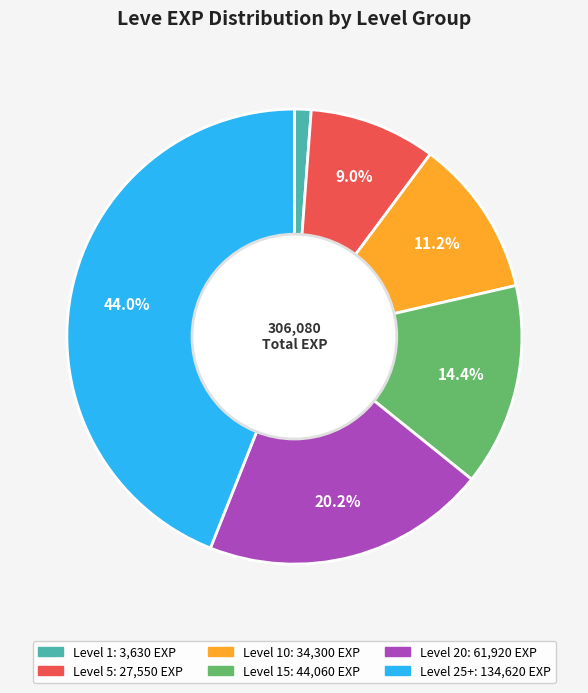

Is there a majority slice in this chart?

No